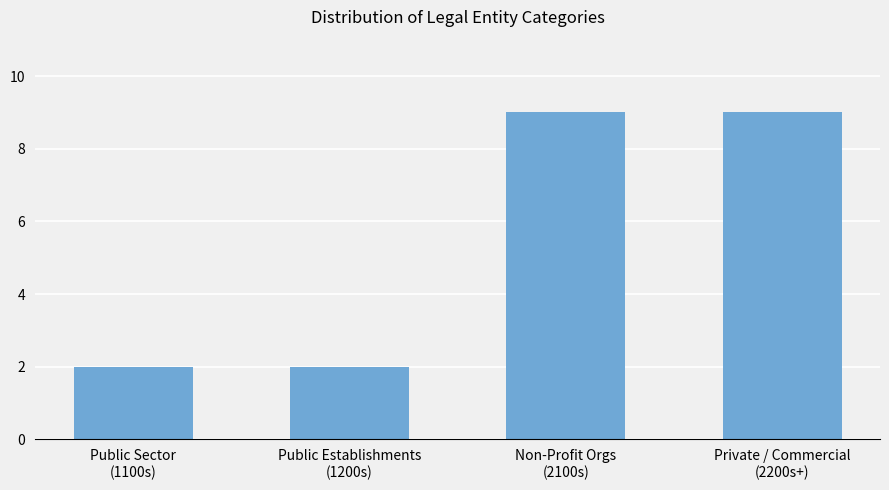

The value at Private / Commercial
(2200s+) is 16. True or false?

False